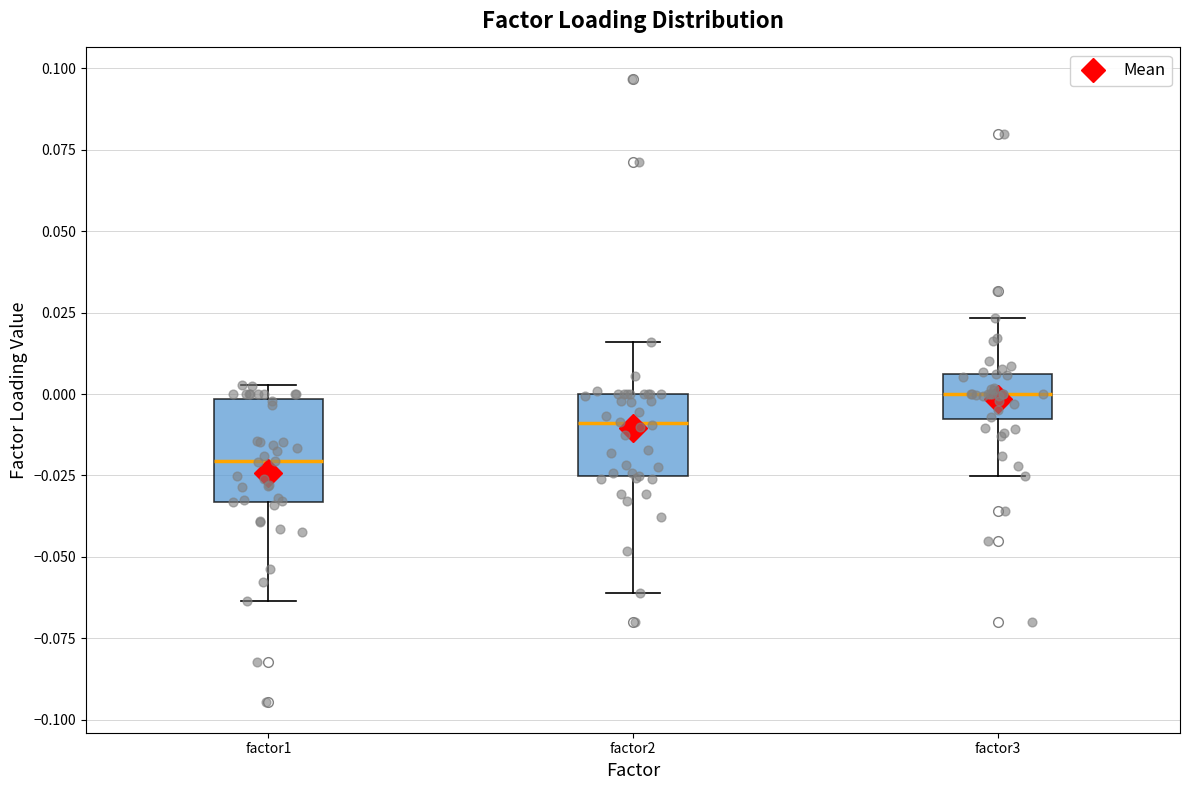

Where is the upper edge of the box for factor2 on the y-axis? The values are not printed on the chart, so give them approximately, as read against the axis.

0.000